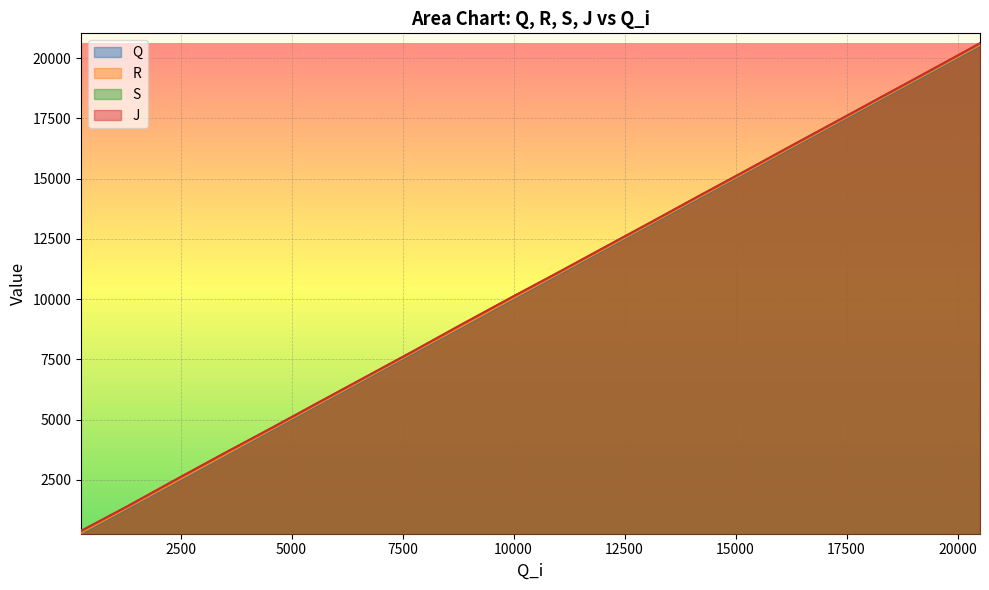

What is the greatest value displayed?

20619